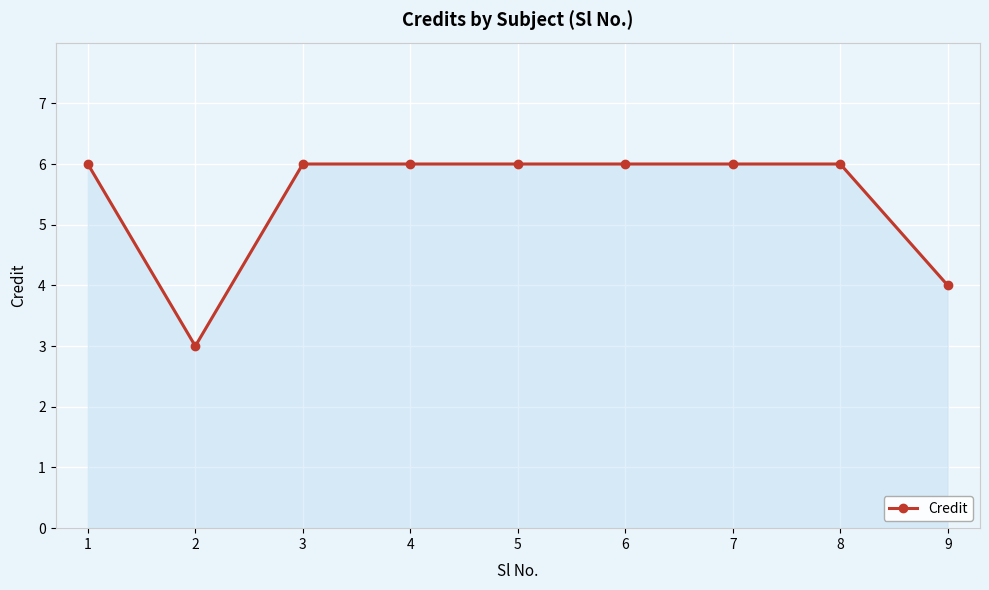

At which category does the data reach its first local valley?

2